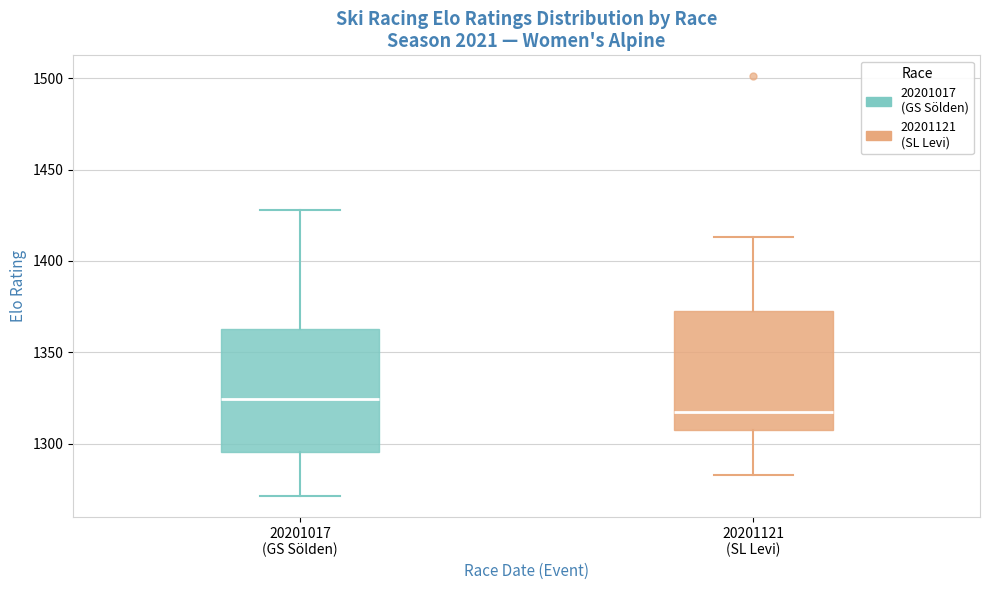

Reading left to right, read every box against the y-axis: the position of its median line, the range the box covers, and the ends of its whiskers. The values are not printed on the chart, so give them approximately, as read against the axis.

20201017 (GS Sölden): median 1325, box 1295 to 1360, whiskers 1270 to 1430
20201121 (SL Levi): median 1315, box 1305 to 1375, whiskers 1285 to 1415